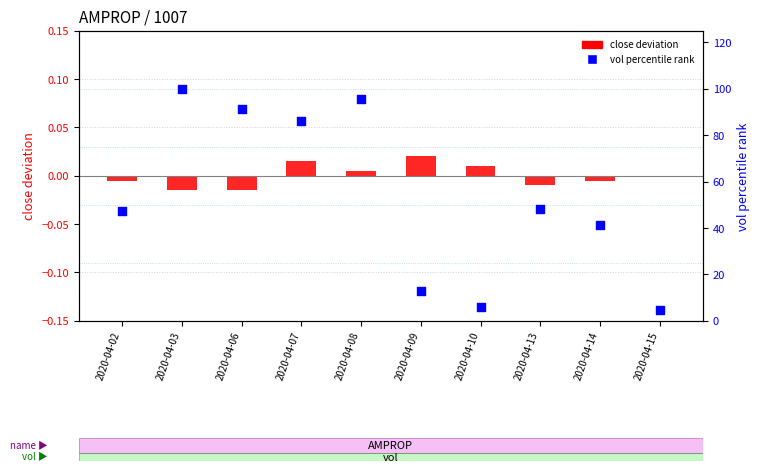

Which series has the largest Y range (max minus min)?

vol percentile rank